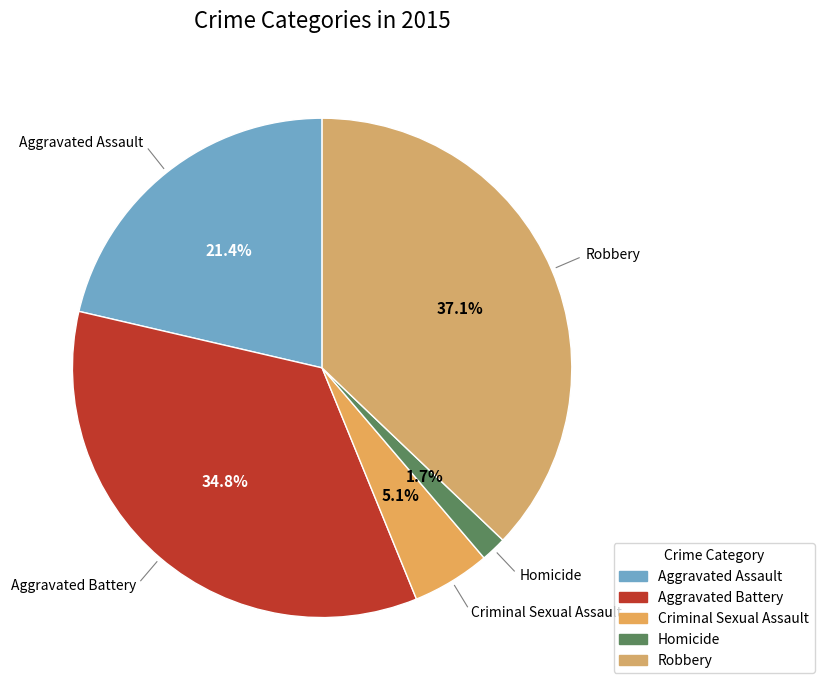

How many slices are in this pie chart?

5